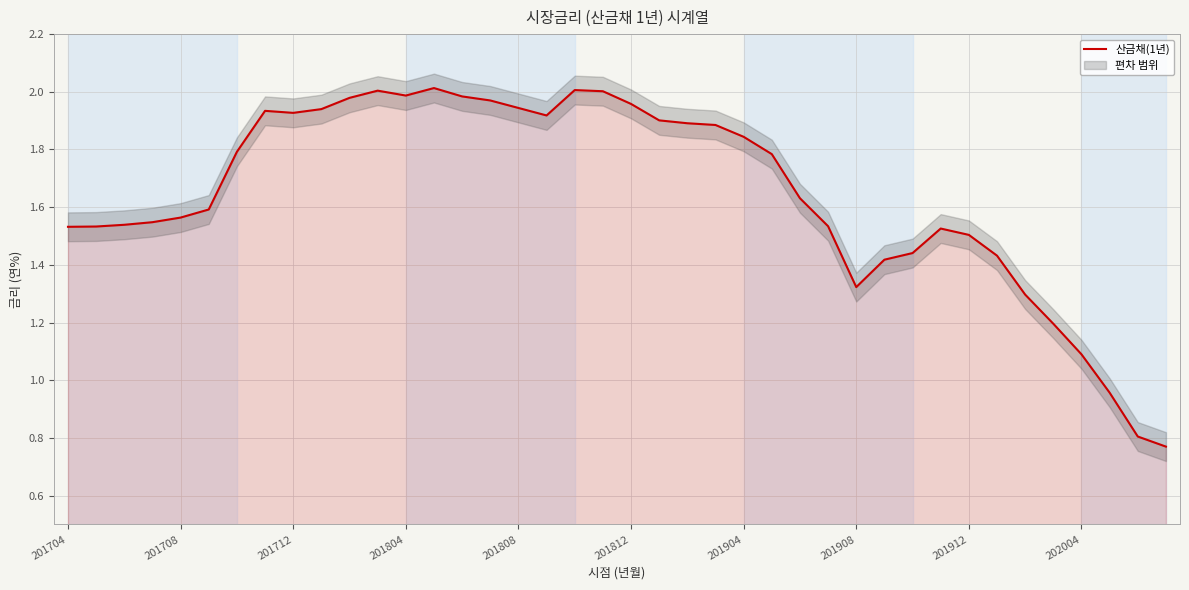

The chart shows a value of 1.9 at 21. True or false?

True